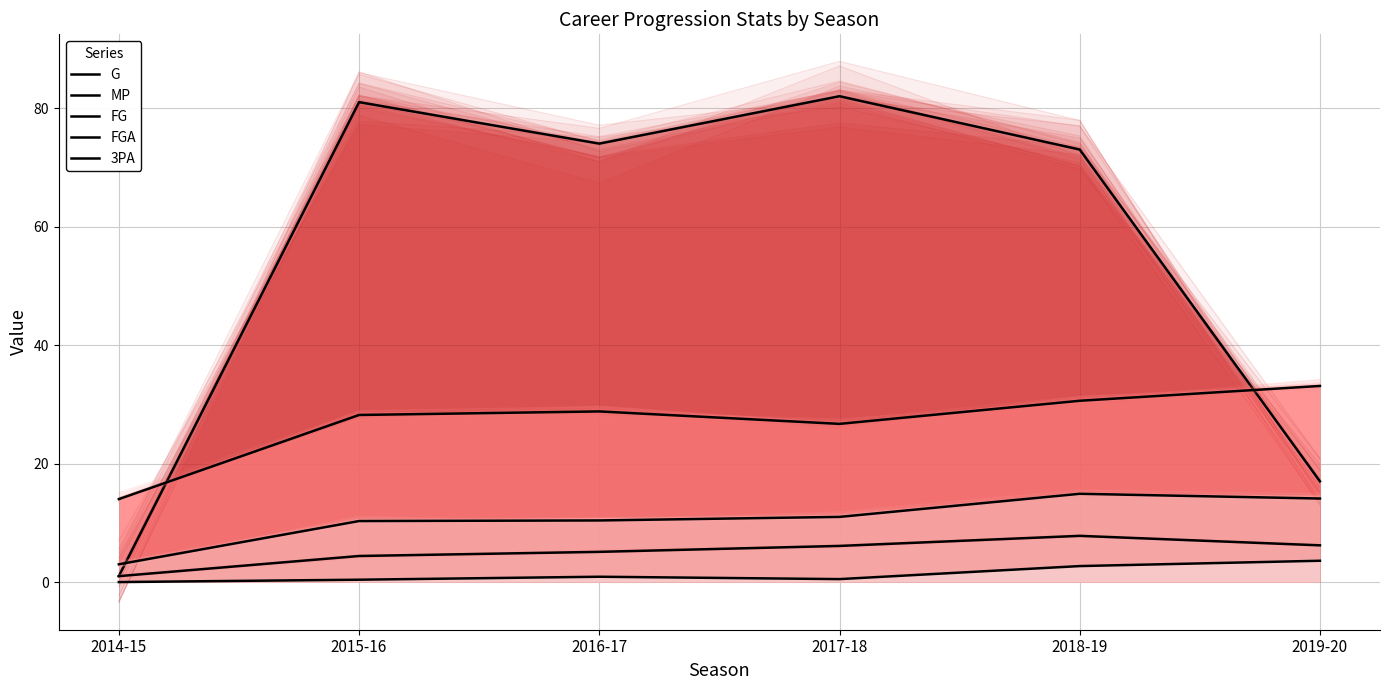

Where is the first local maximum for FG?

2018-19